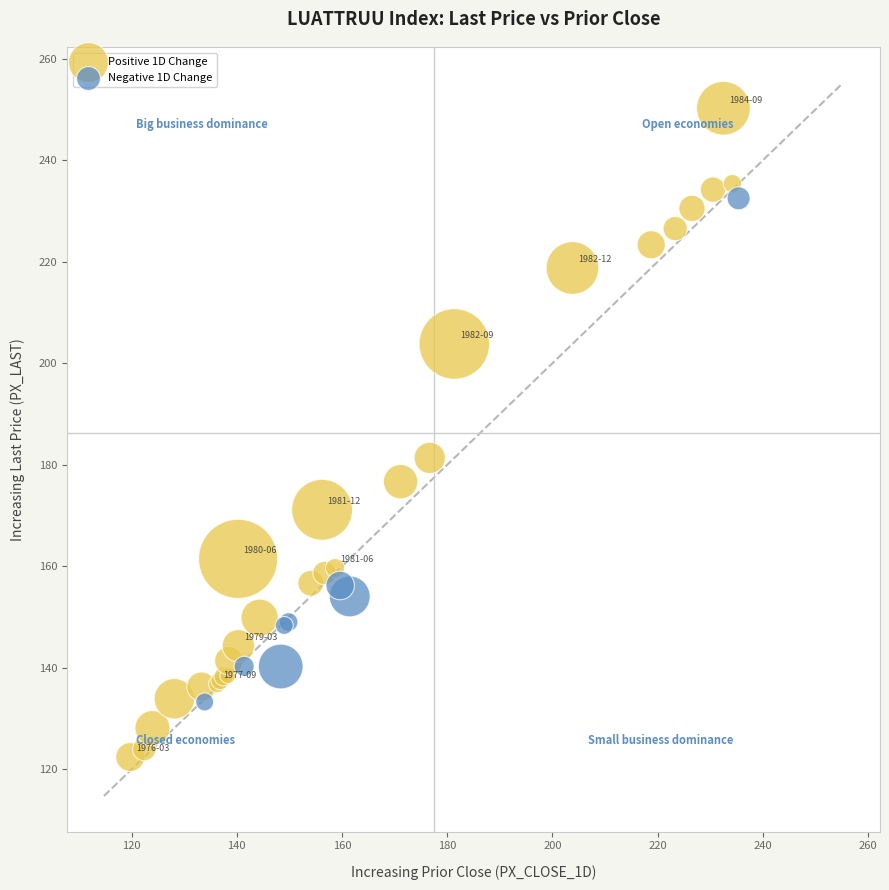

Which series reaches the maximum Y coordinate?

Positive 1D Change